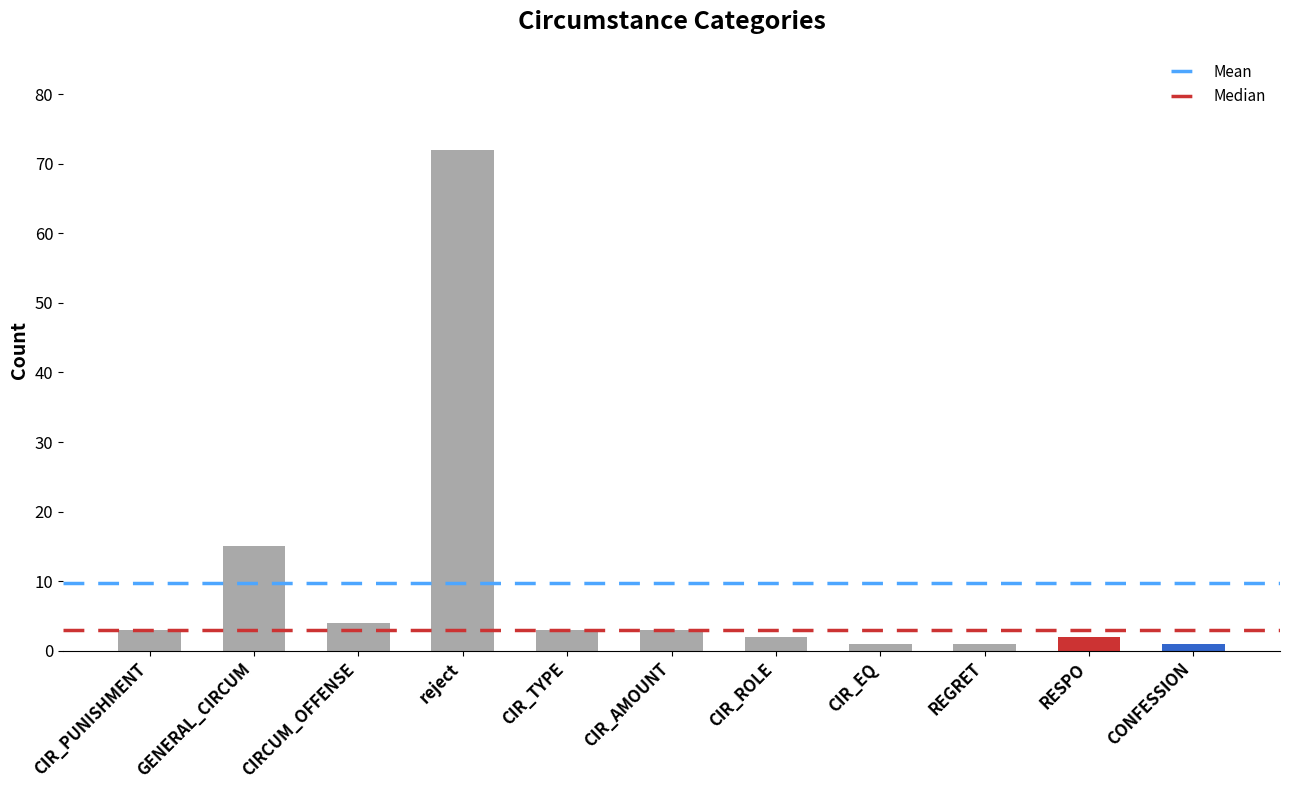

Reading left to right, list all the values displayed in this chart.

3	15	4	72	3	3	2	1	1	2	1